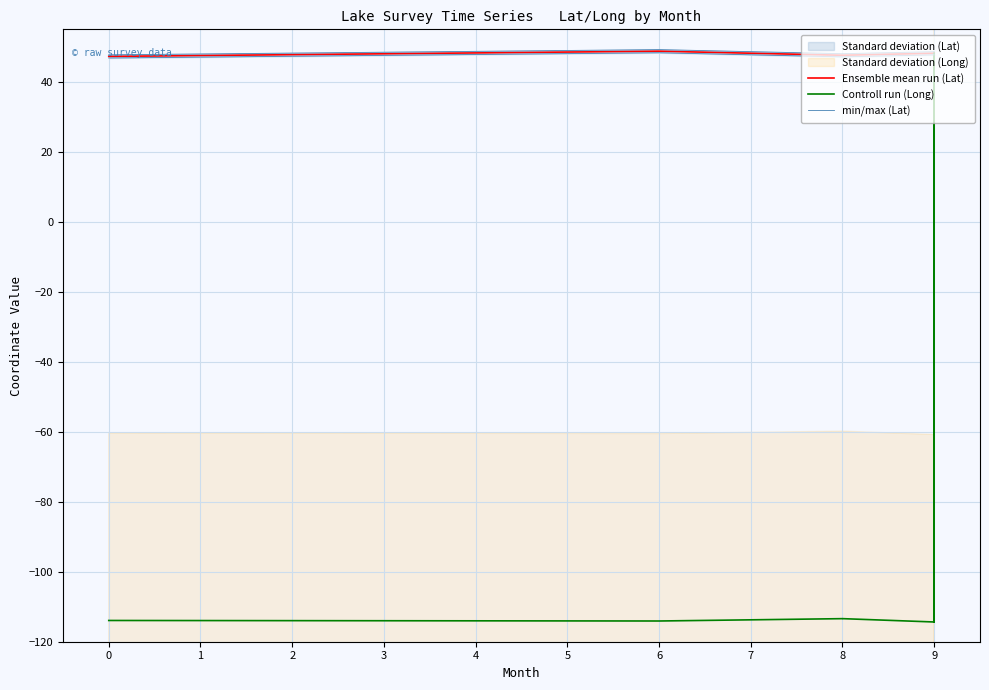

Rank the series by their maximum value, from lowest to highest.

Controll run (Long), Ensemble mean run (Lat), min/max (Lat)